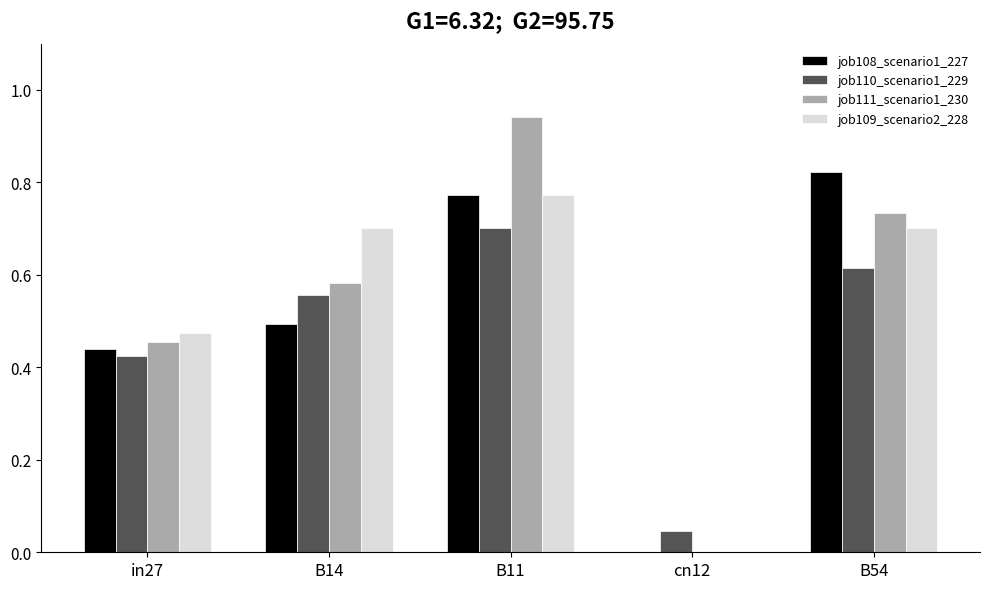

At which category is the sum across all series the highest?

B11